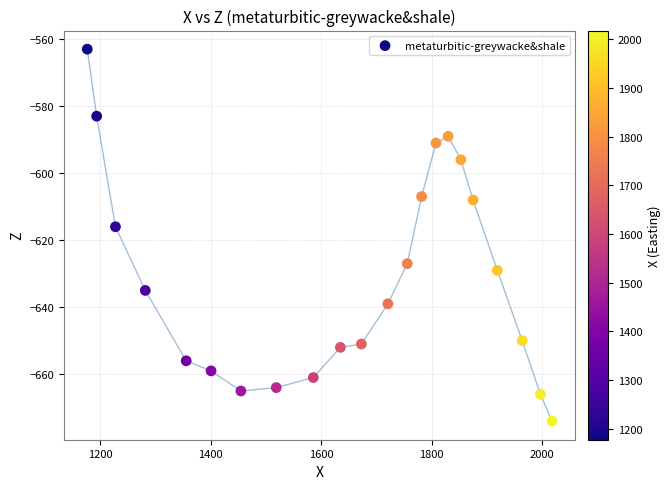

What Y value in the scatter plot is closest to -618?

-616